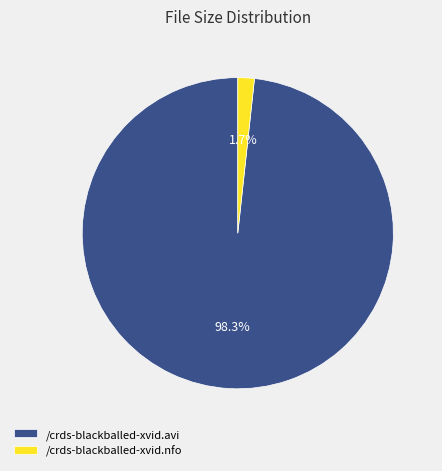

Is there any slice that represents more than half of the pie?

Yes